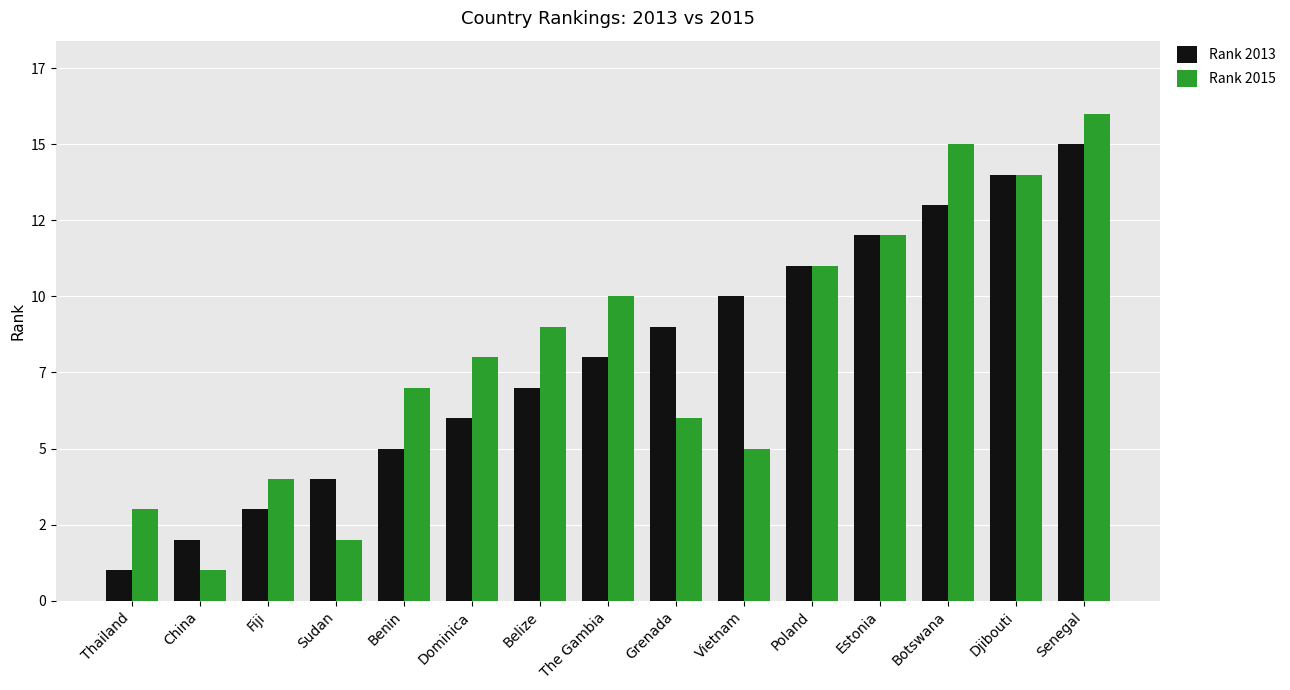

Is the value of Rank 2015 at Benin greater than the value of Rank 2013 at Botswana?

No